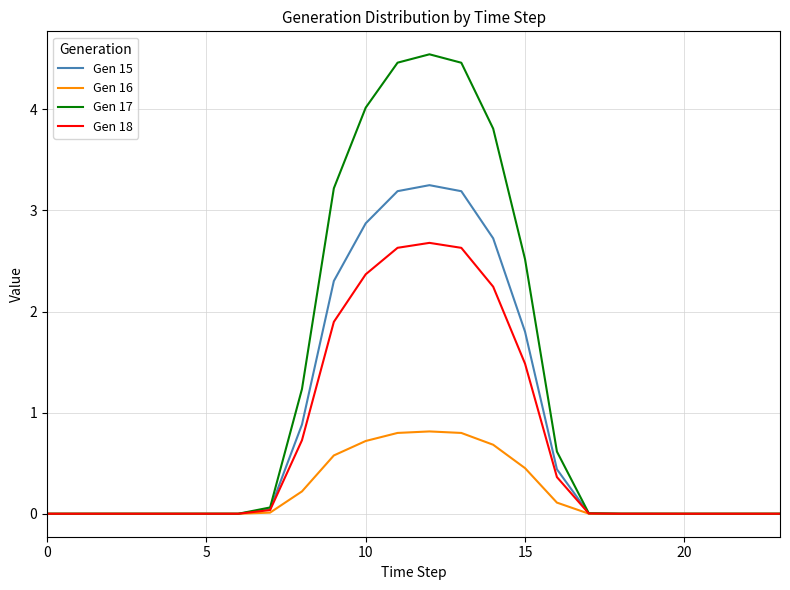

Rank the series by their maximum value, from lowest to highest.

Gen 16, Gen 18, Gen 15, Gen 17